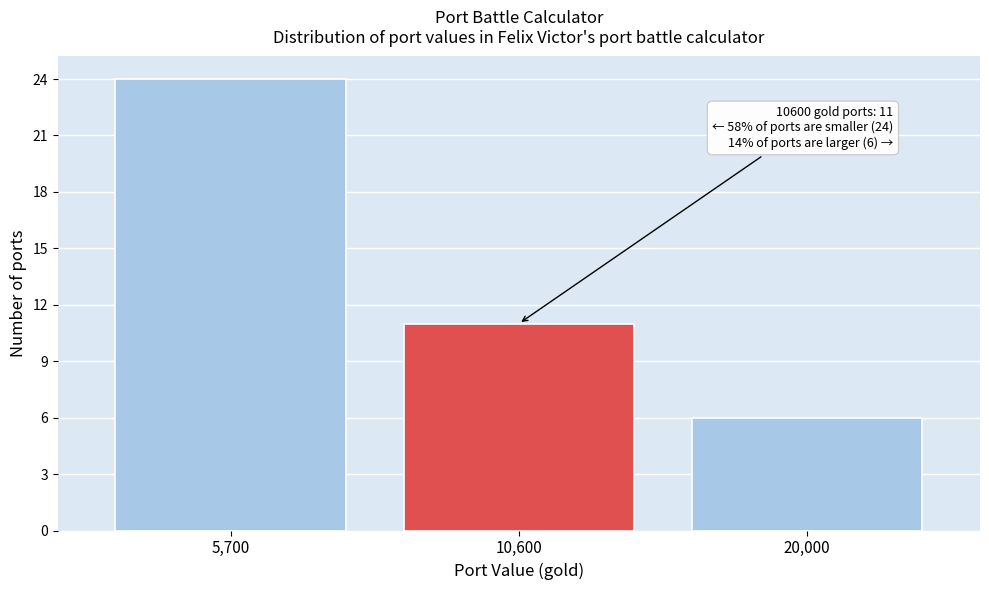

Reading left to right, what are all the values shown in this chart?

24	11	6